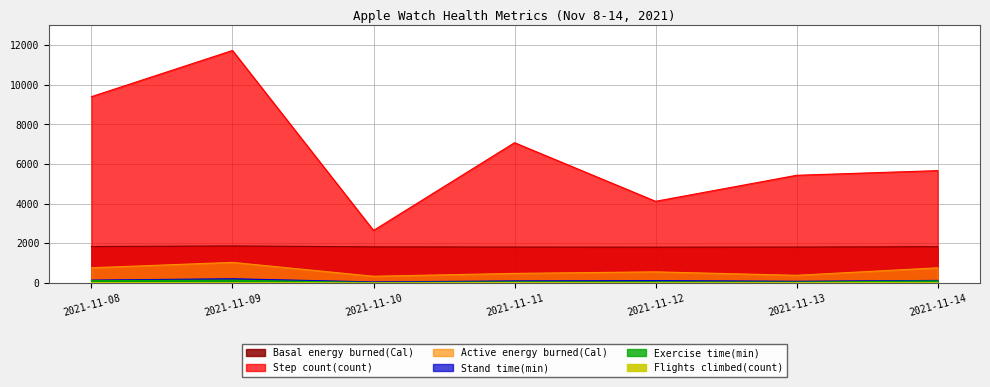

What is the value of the Step count(count) point at the 7th from the left?

5668.0